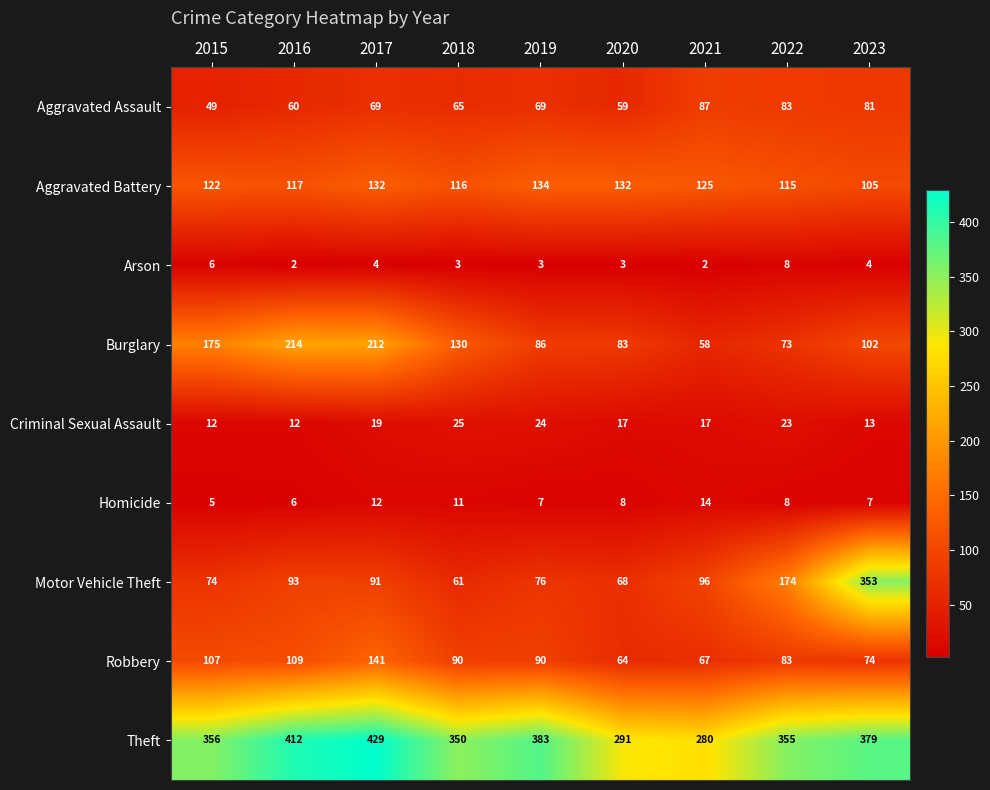

What is the difference between the second highest and minimum values in the Aggravated Assault series?

34